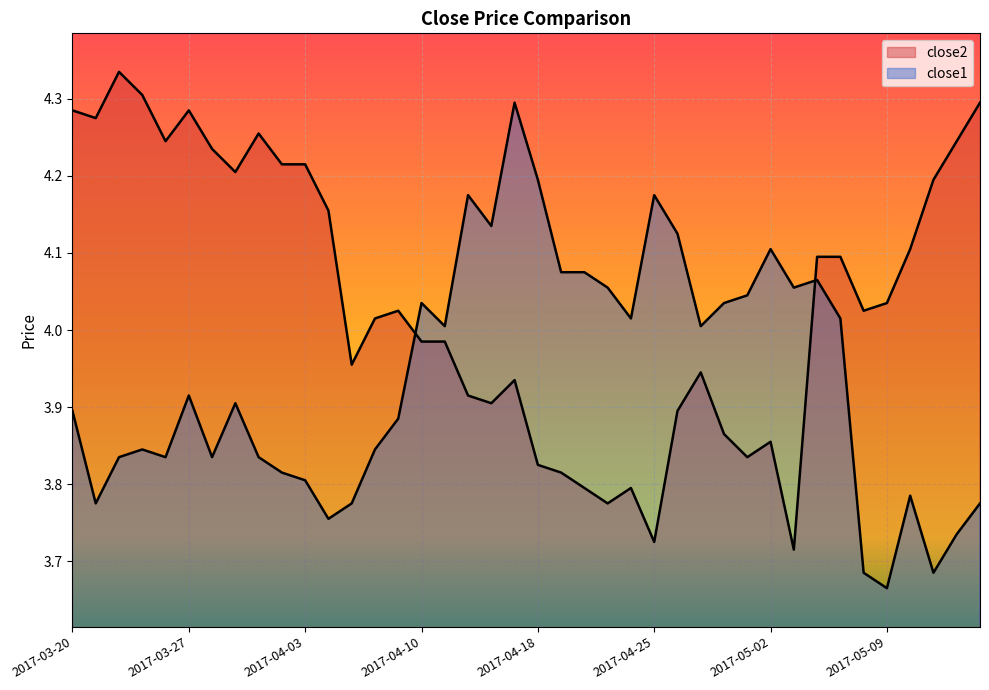

List the series in order of their peak value, highest first.

close2, close1